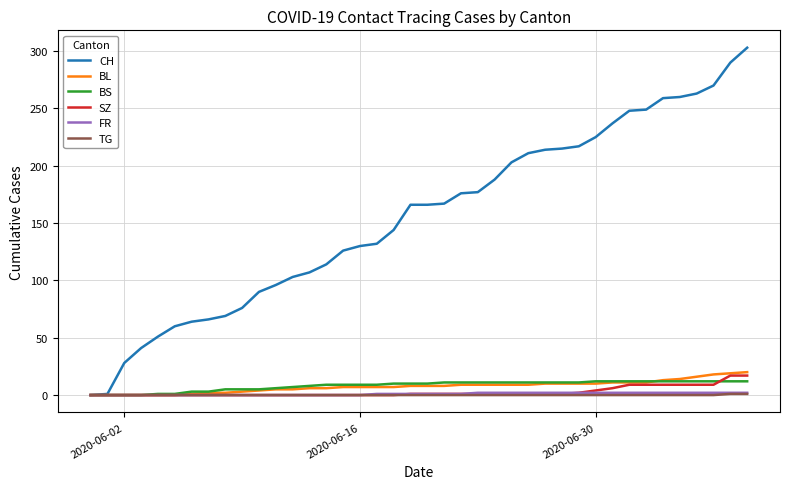

What is the greatest value displayed?

303